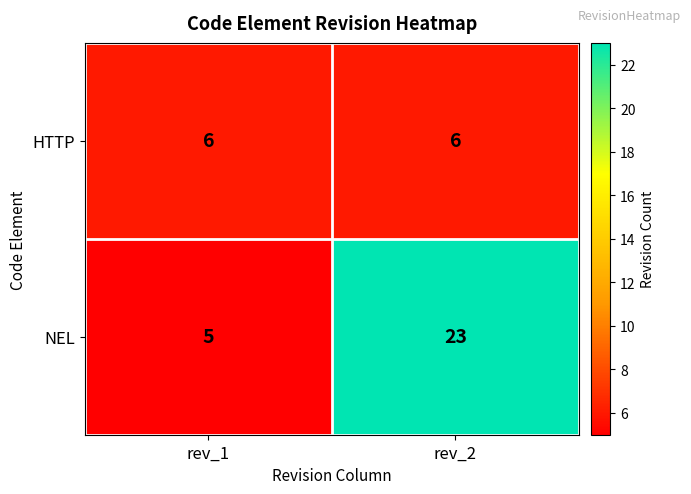

The HTTP series shows 6 at rev_2. True or false?

True